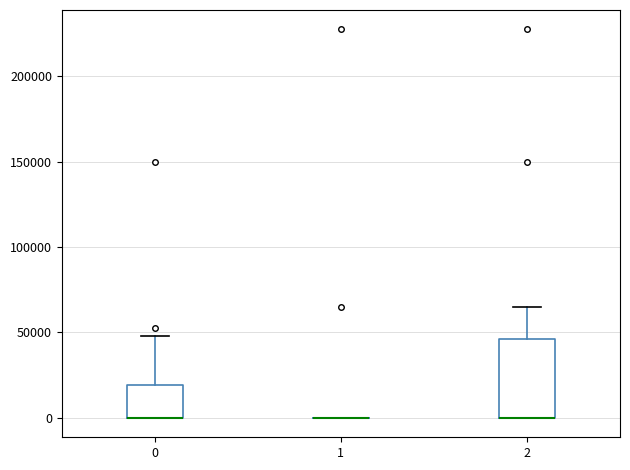

Comparing the boxes themselves (not the whiskers), which one is the tallest?

2